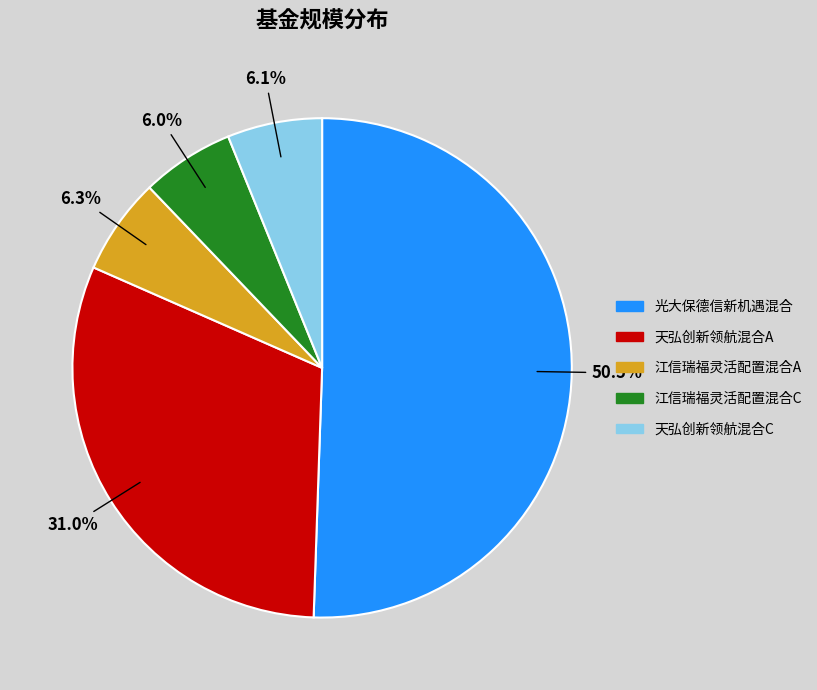

Do 江信瑞福灵活配置混合C and 天弘创新领航混合A together represent more than half of the pie?

No